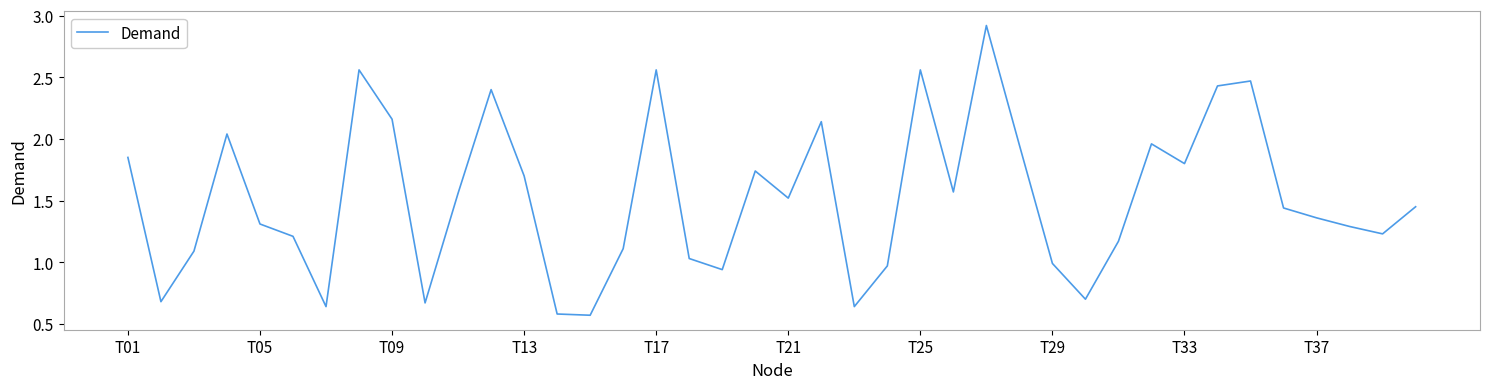

What is the maximum value shown in the chart?

2.9